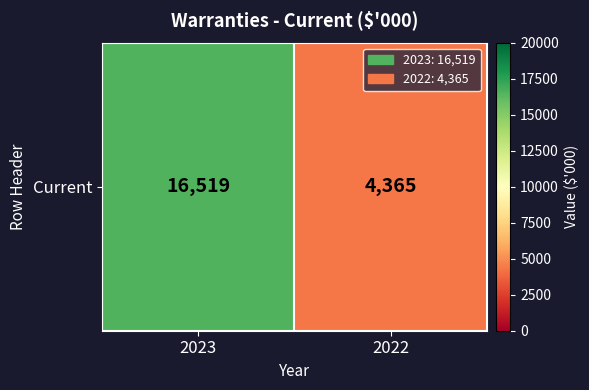

Rank the categories by value from highest to lowest.

2023, 2022